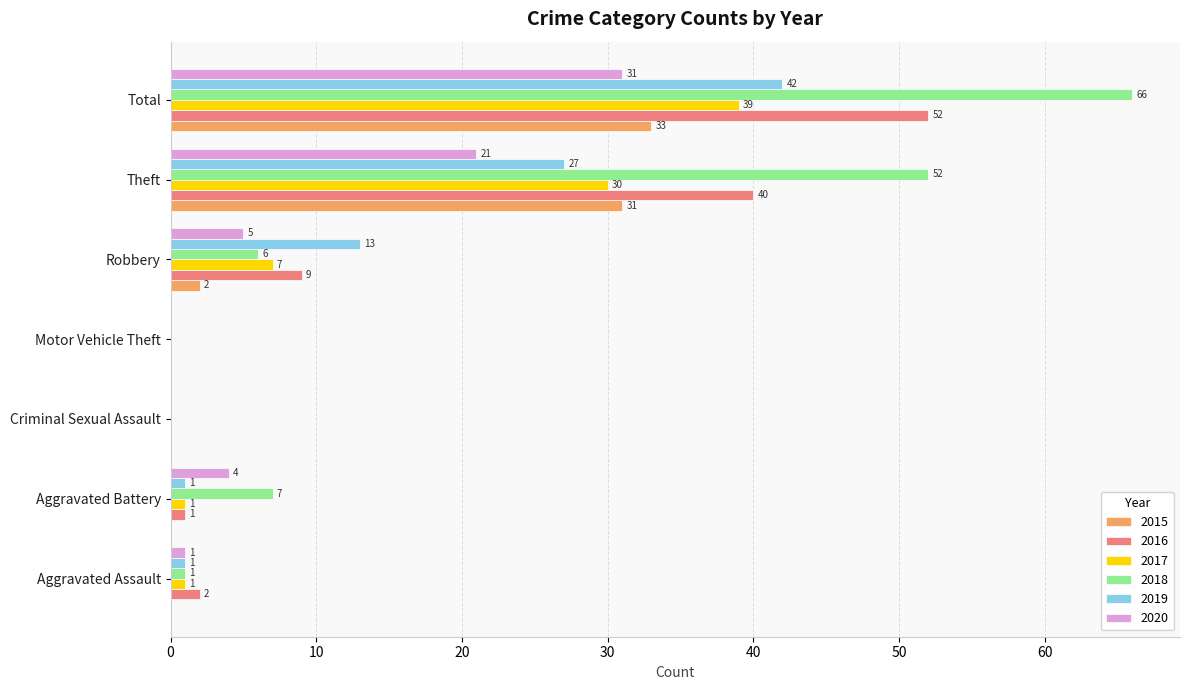

At which label is 2017 closest to 19?

Theft